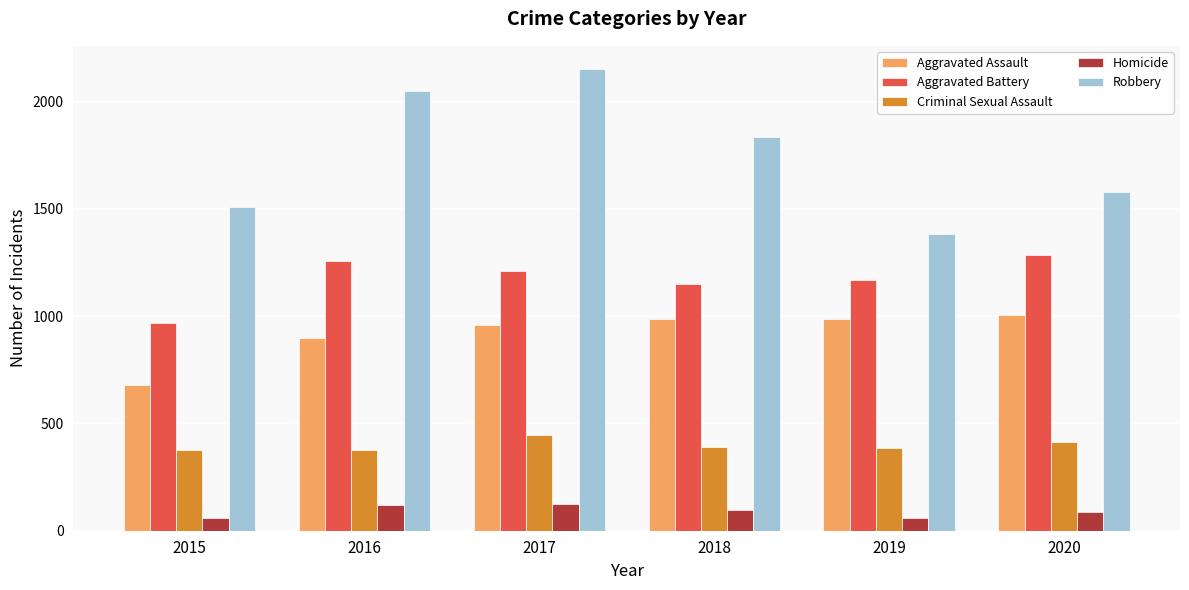

Is it true that Homicide equals 98 at 2018?

True